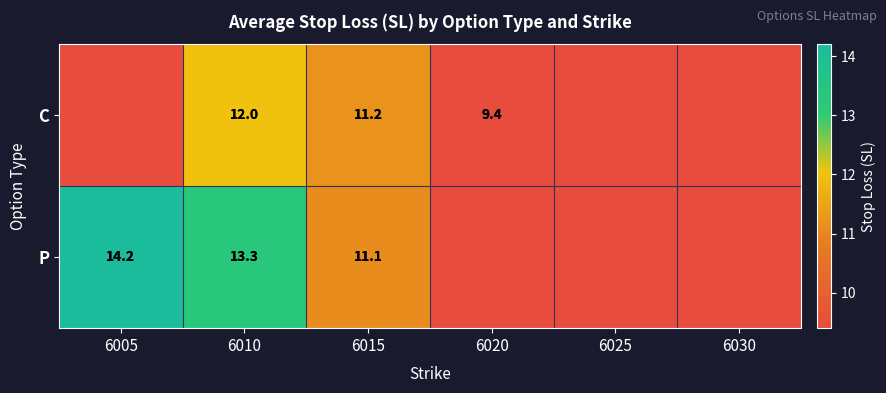

Rank the series at 6010 from lowest to highest value.

C, P